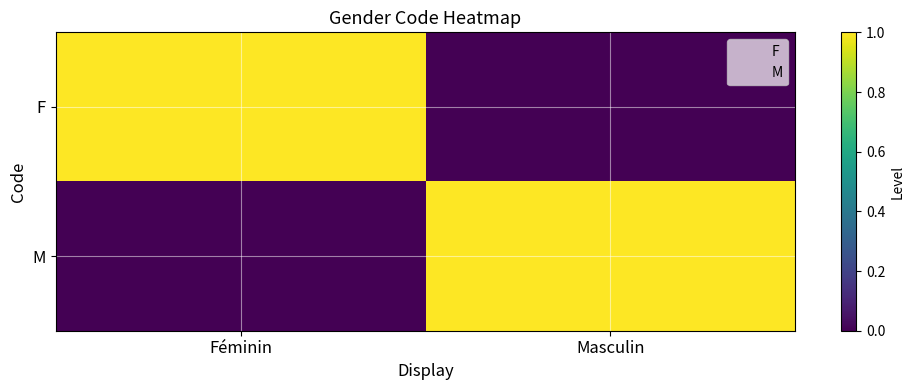

Count the number of categories in the chart.

2